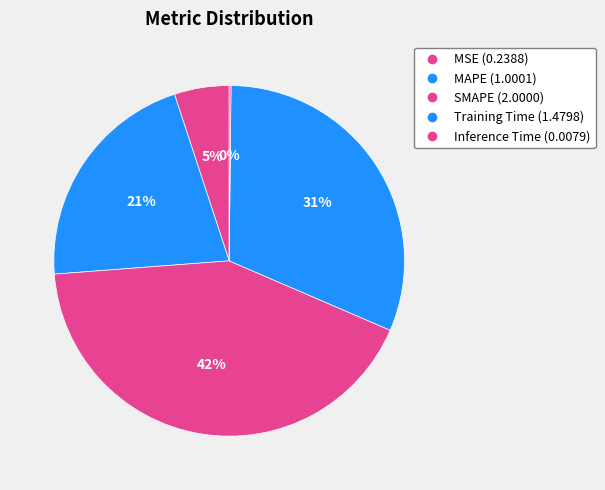

Which has a higher value, MAPE or MSE?

MAPE